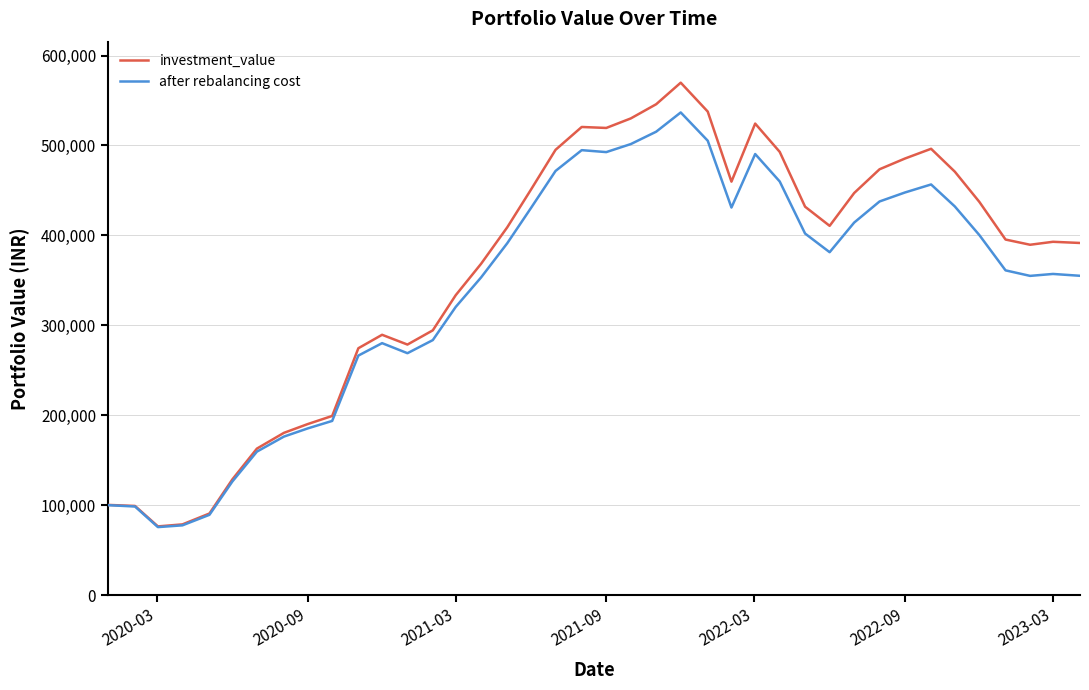

What is the smallest value displayed?

75802.7